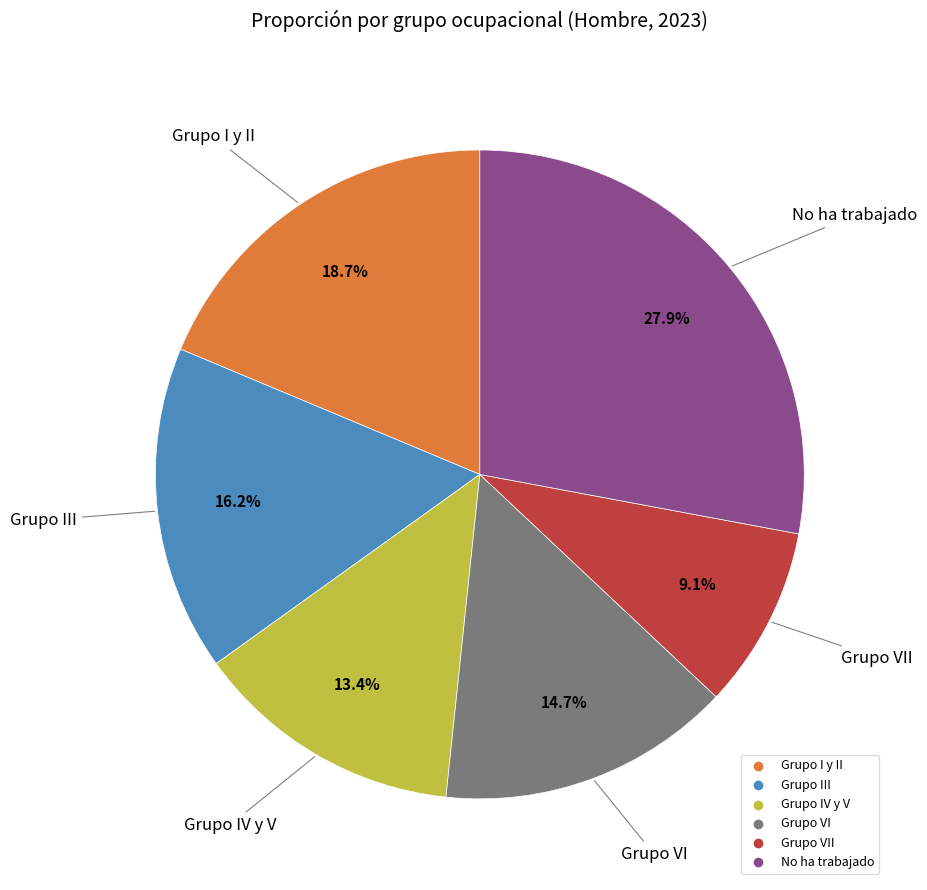

Is there a majority slice in this chart?

No